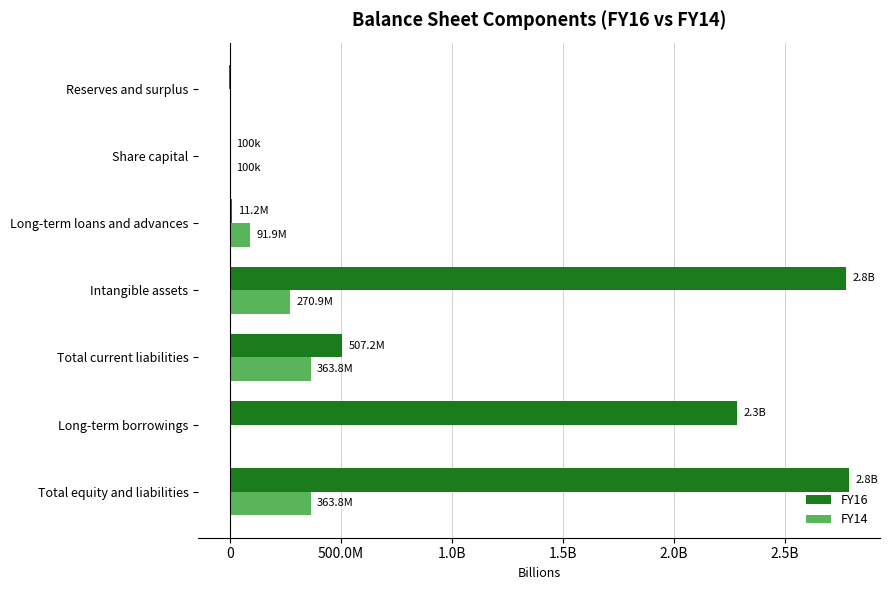

What are all the series names shown in the legend?

FY16, FY14